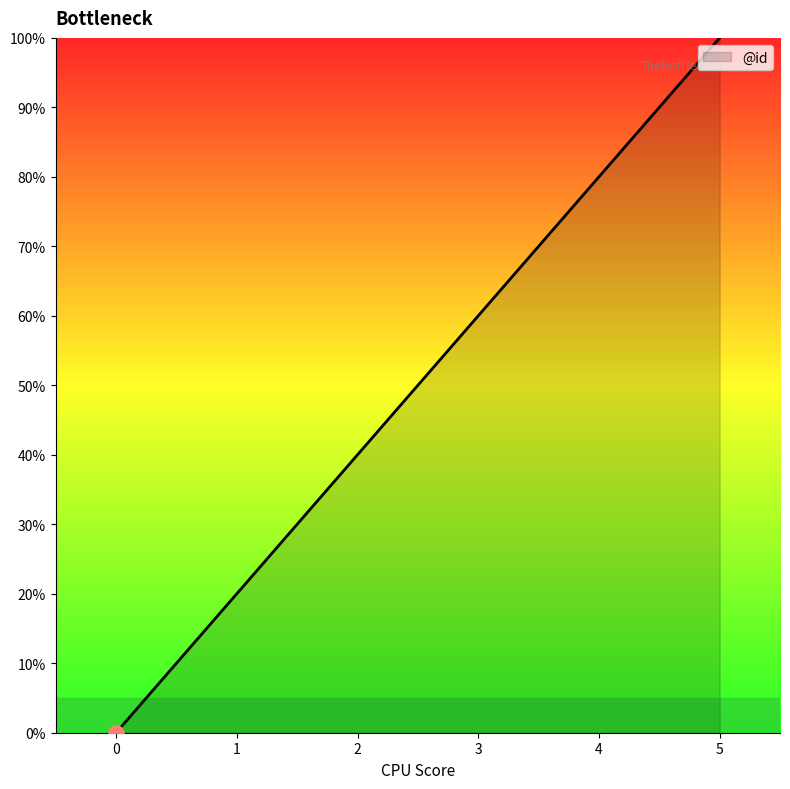

Approximately how many times larger is the value at 3 compared to 5?

0.6